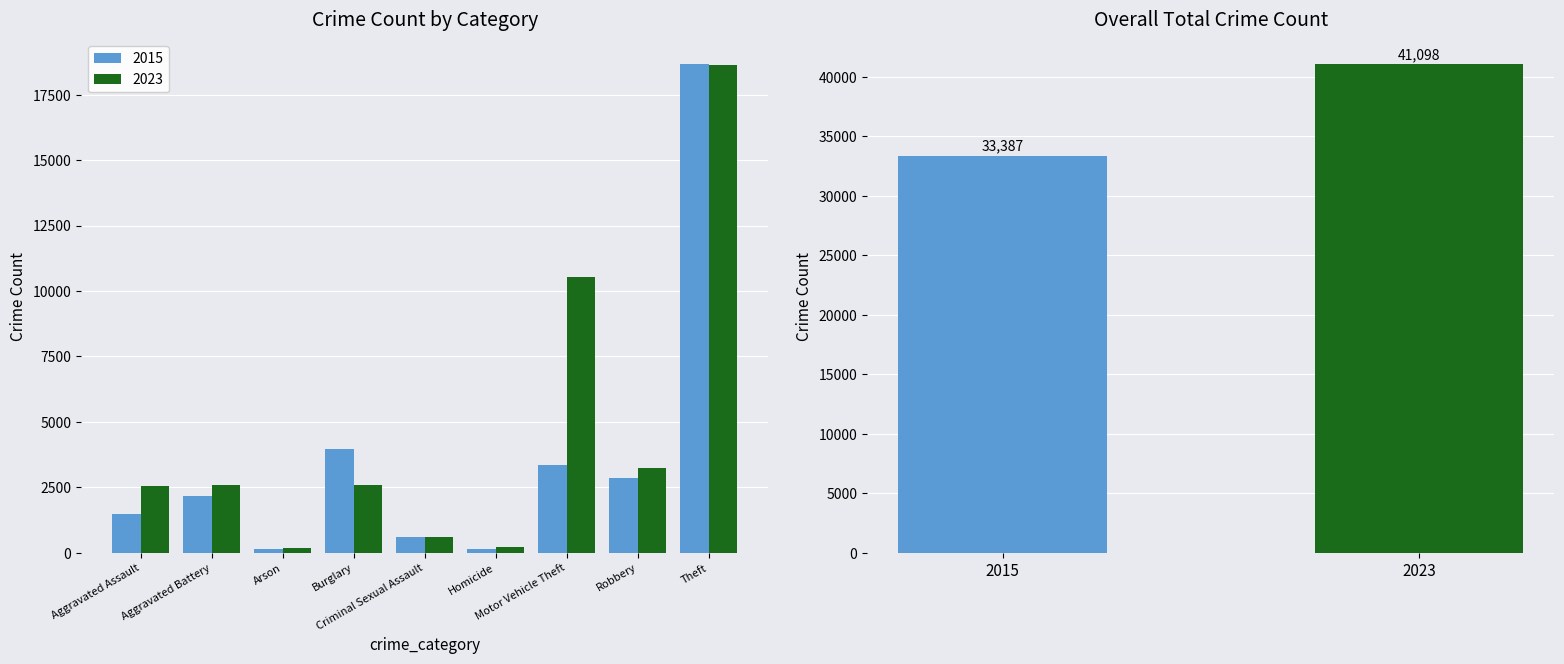

At which label does 2023 reach its peak?

Theft